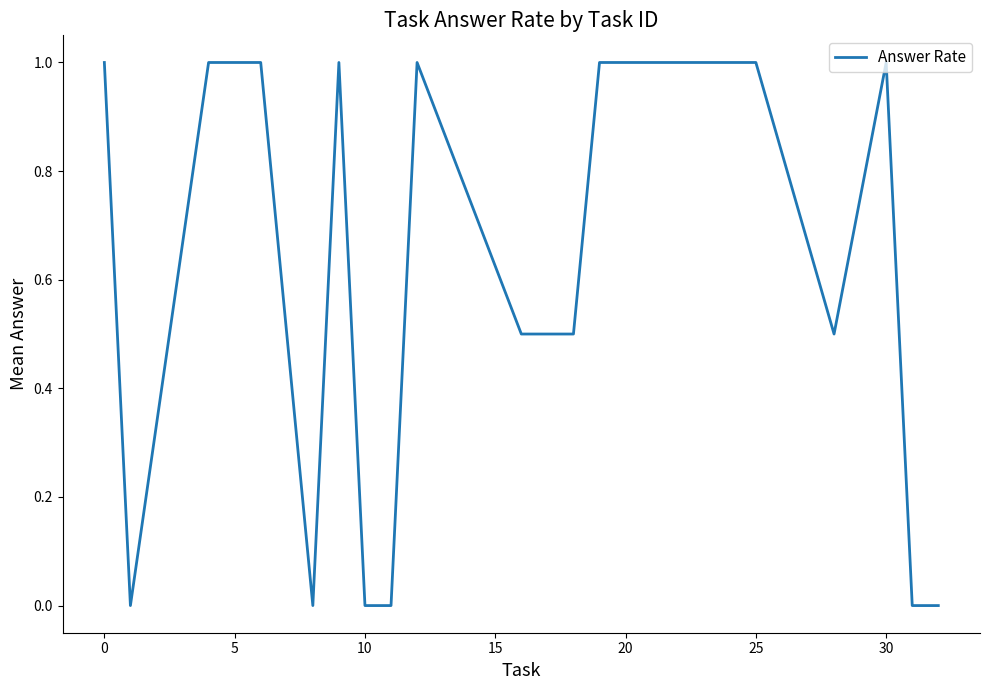

What is the maximum value shown in the chart?

1.0